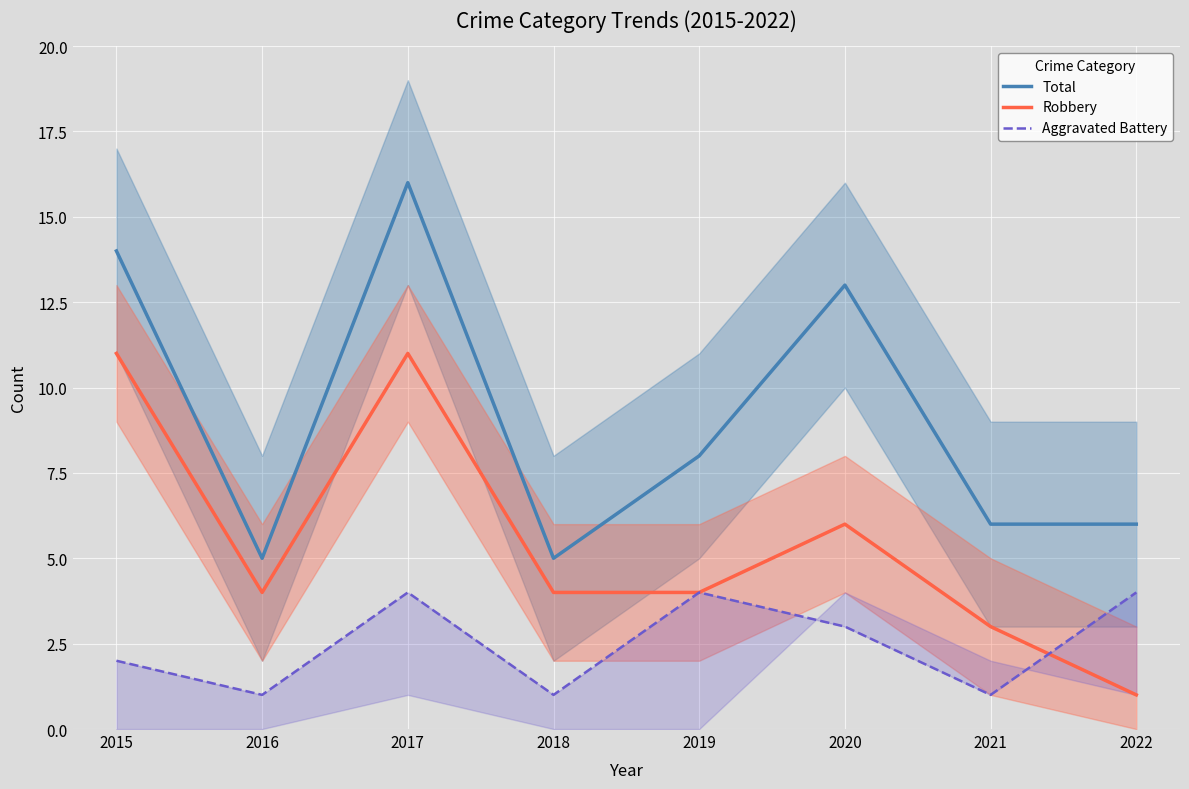

Is the value of Total at 2020 greater than the value of Aggravated Battery at 2019?

Yes